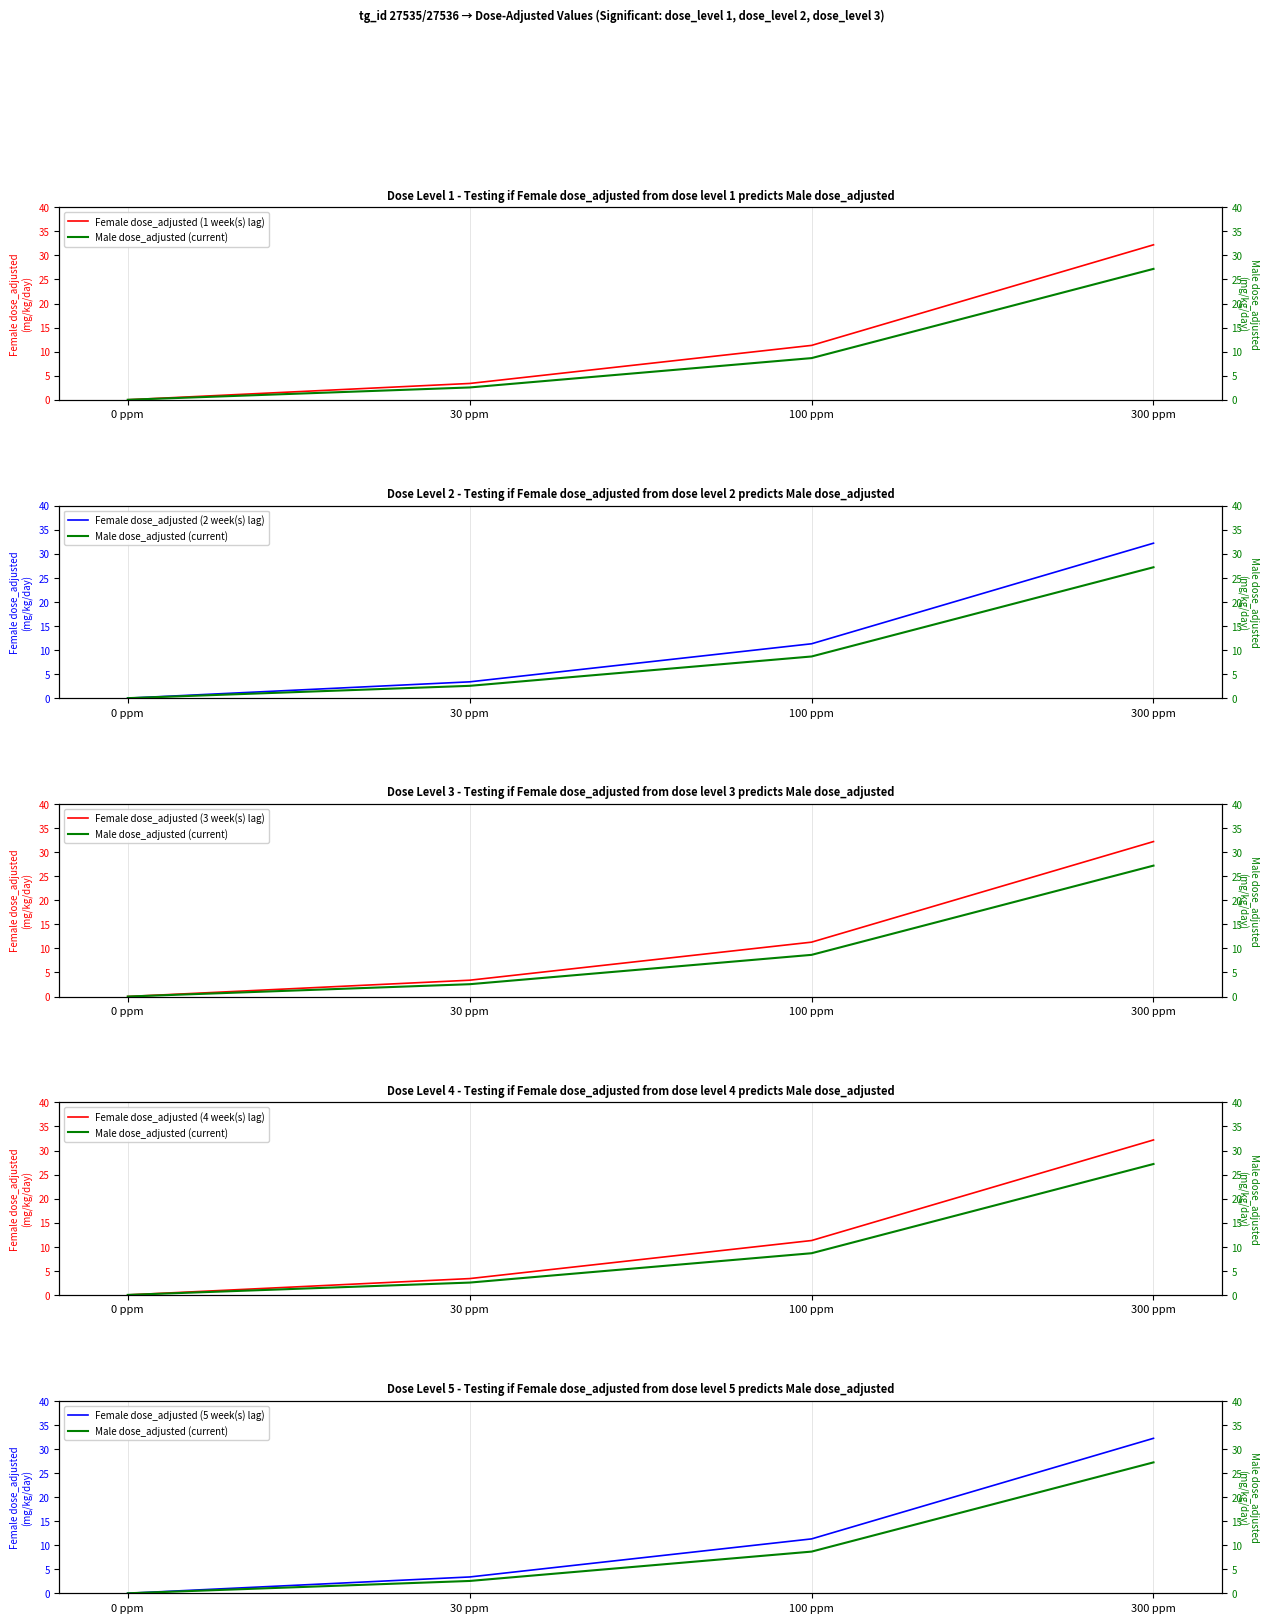

True or false: Male dose_adjusted (current) has more than 0 points higher than both neighbors.

False